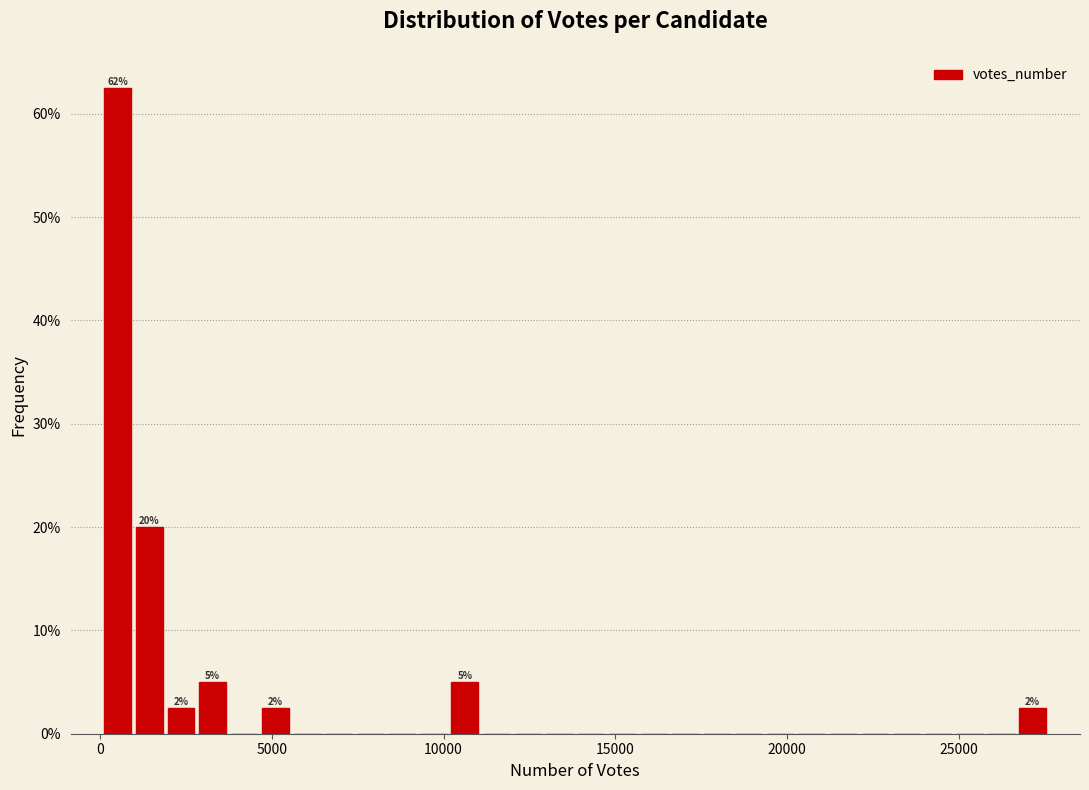

Around what value on the x-axis is the tallest bar? Give the approximate position of its centre, as read against the axis.

500